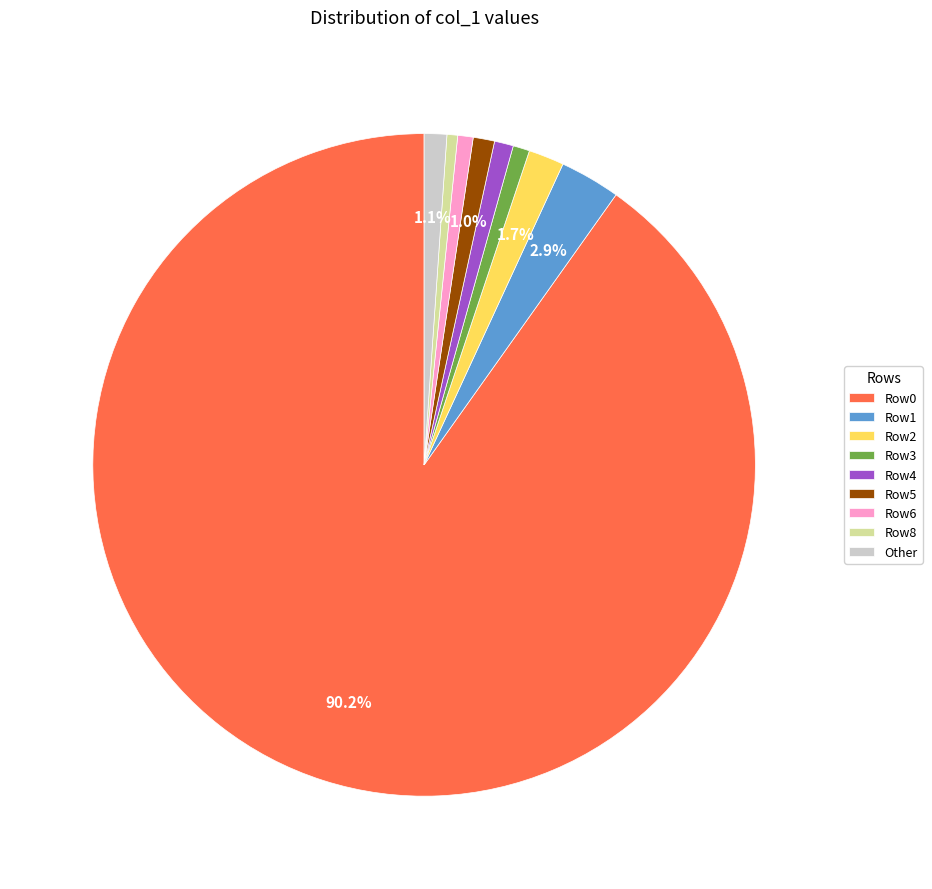

Does any single category account for the majority?

Yes